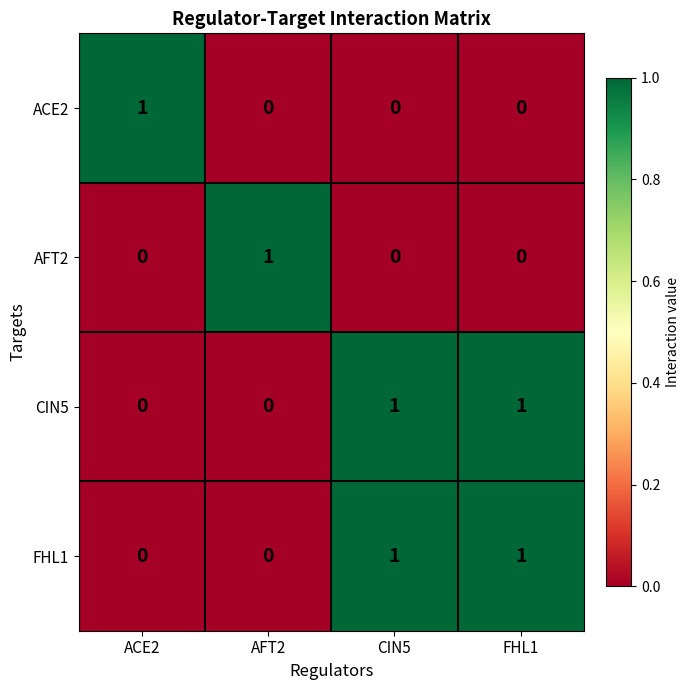

True or false: CIN5 has a value of 0 at ACE2.

True